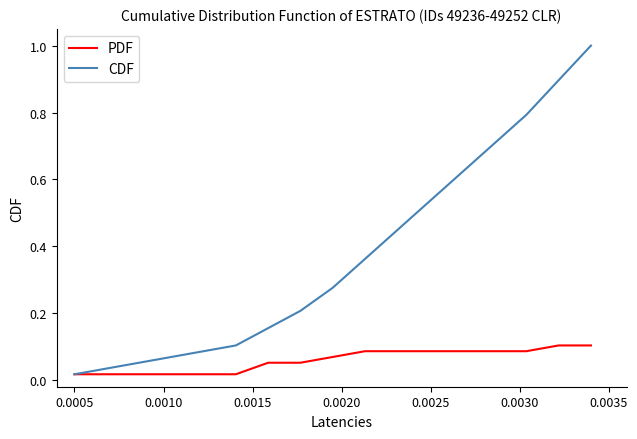

Which series has the widest spread of values?

CDF